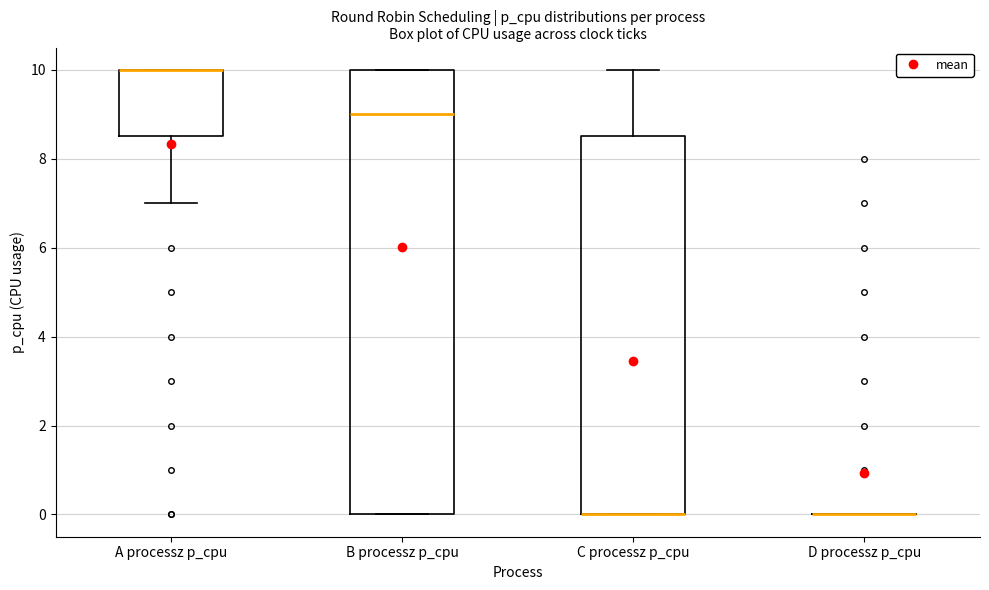

Reading left to right, transcribe this box plot: for each box, give where its median line is, the range the box spans, and where its two whiskers end, as read against the y-axis. The values are not printed on the chart, so give them approximately, as read against the axis.

A processz p_cpu: median 10.0 (drawn on the box's upper edge), box 8.6 to 10.0, whiskers 7.0 to 10.0
B processz p_cpu: median 9.0, box 0.0 to 10.0, whiskers 0.0 to 10.0
C processz p_cpu: median 0.0 (drawn on the box's lower edge), box 0.0 to 8.6, whiskers 0.0 to 10.0
D processz p_cpu: box collapsed to a line at 0.0, whiskers 0.0 to 0.0